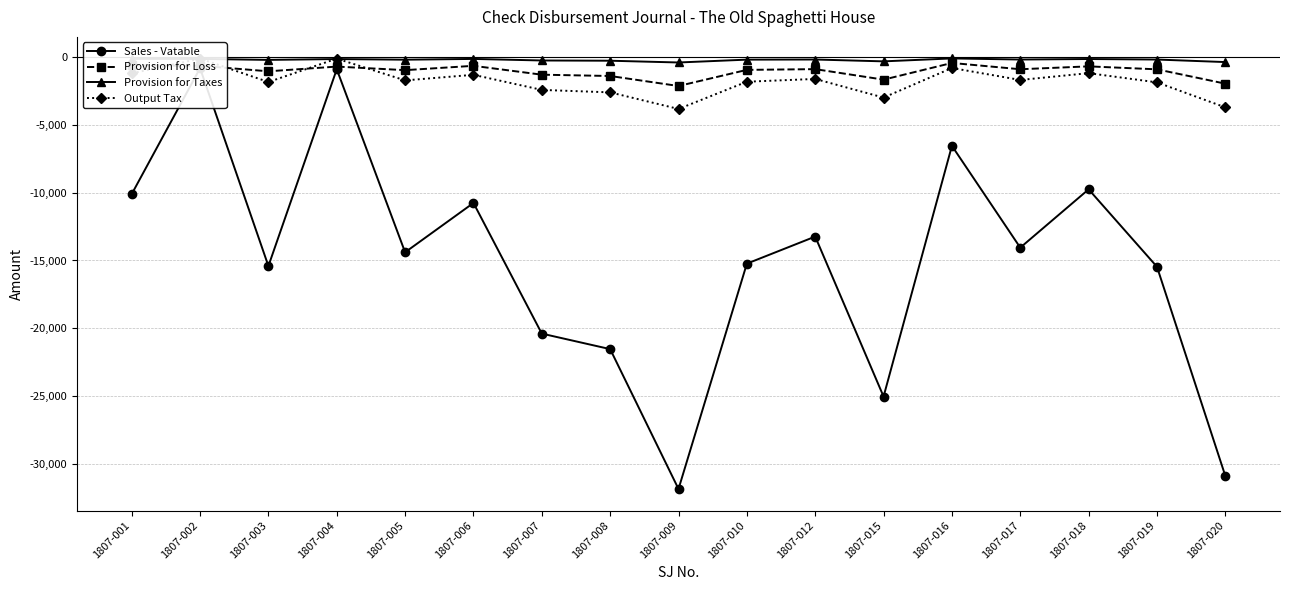

Is this an area chart (filled region under the line)?

No